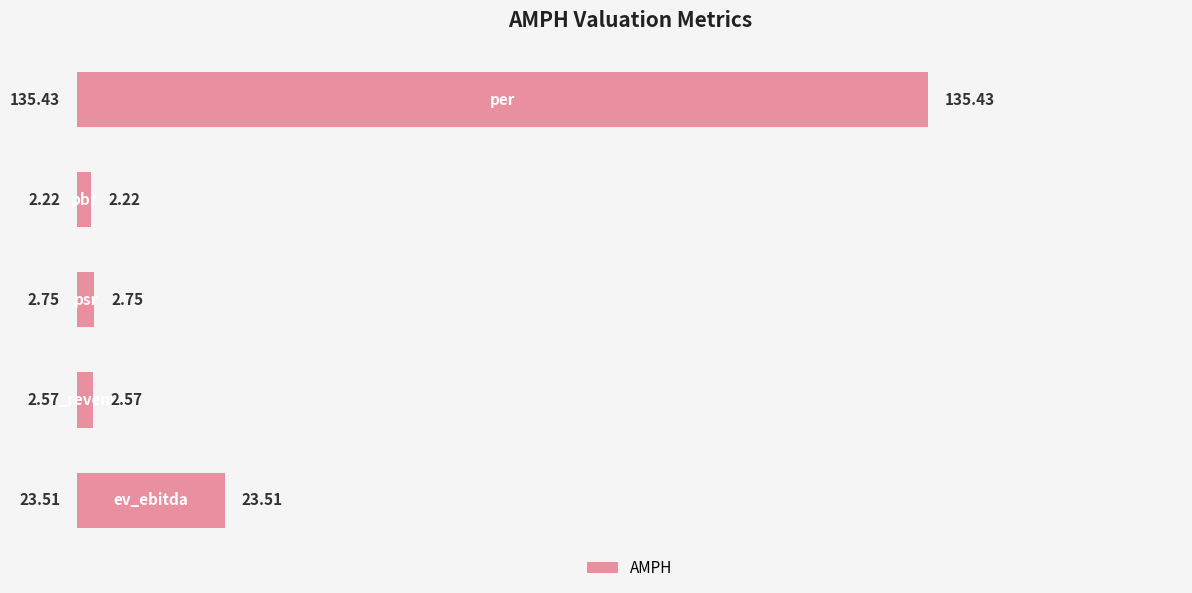

What is the sum of all values?

166.5